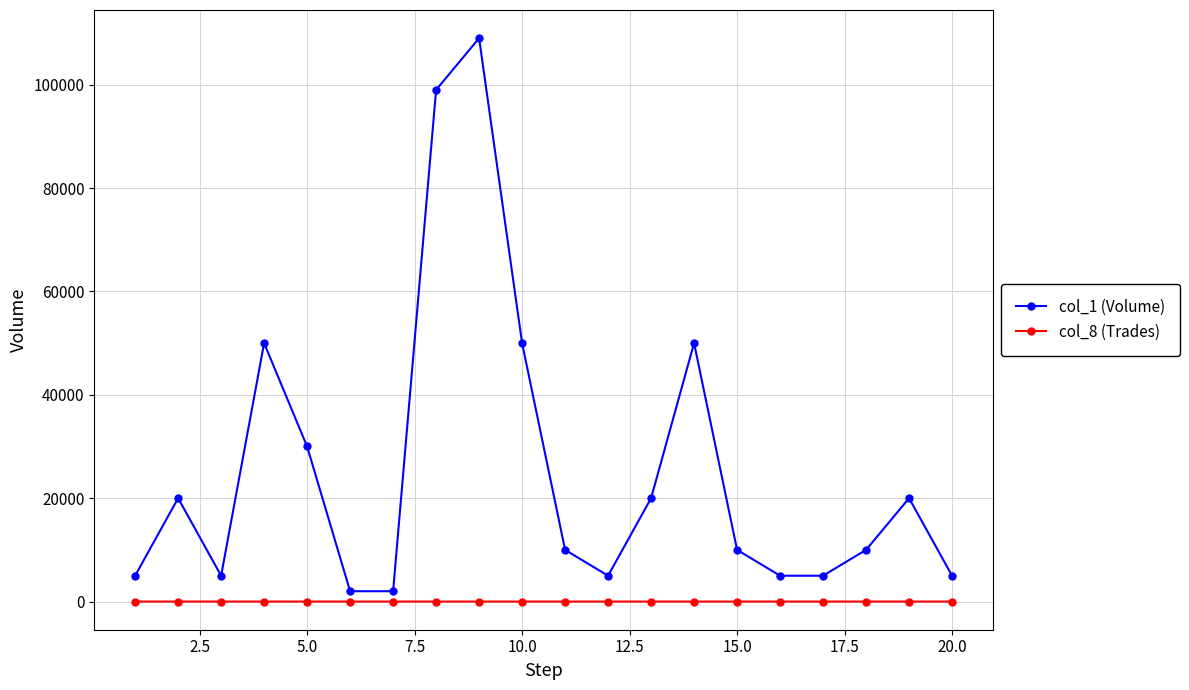

How many interior local peaks does the col_1 (Volume) series have?

5